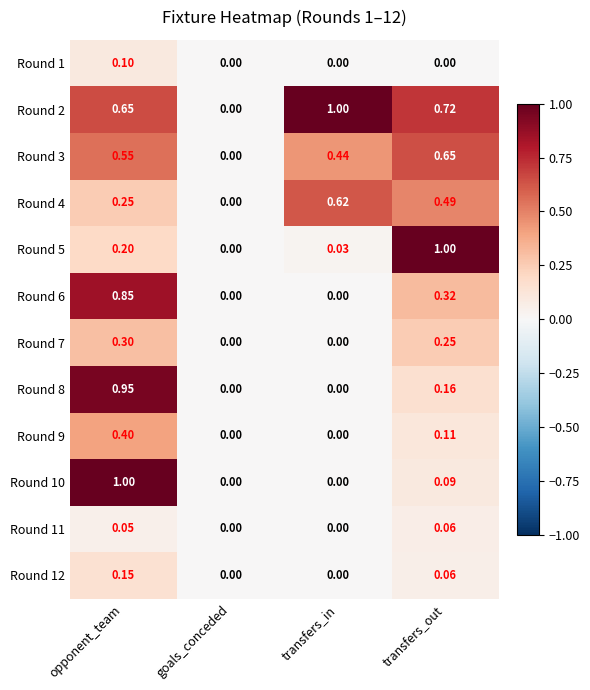

At which category is the sum across all series the highest?

opponent_team